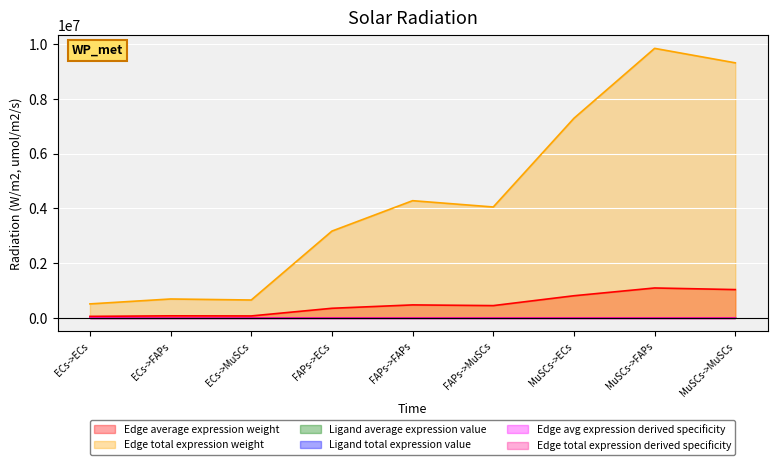

Read the Ligand average expression value value at FAPs->MuSCs.

250.7